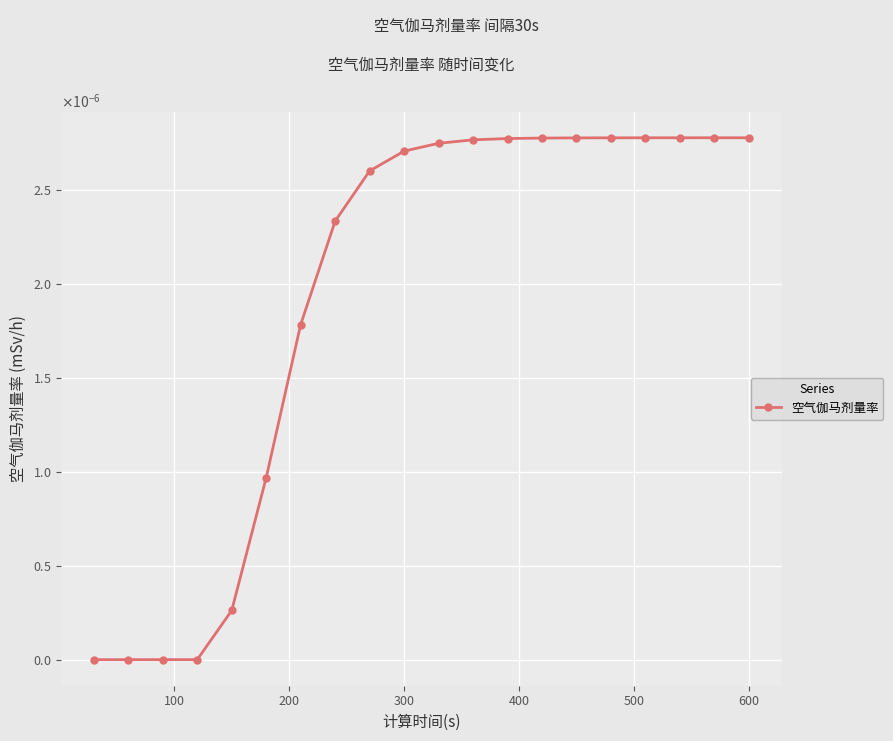

True or false: there are more than 1 points higher than both neighbors.

False